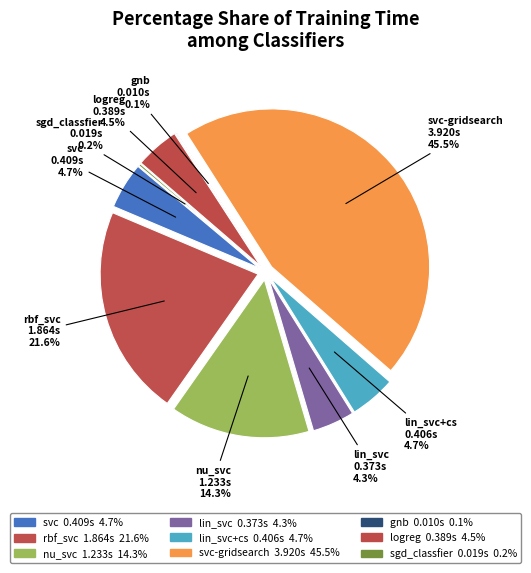

Between lin_svc and gnb, which is larger?

lin_svc